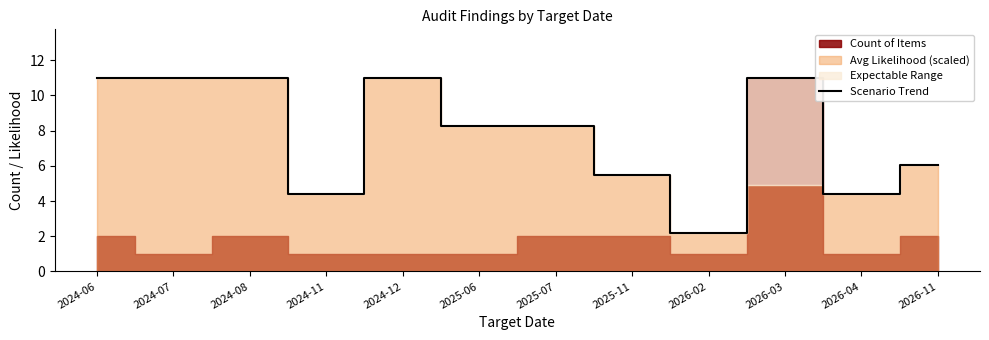

What is the change in value from 2024-11 to 2025-06?

+3.8